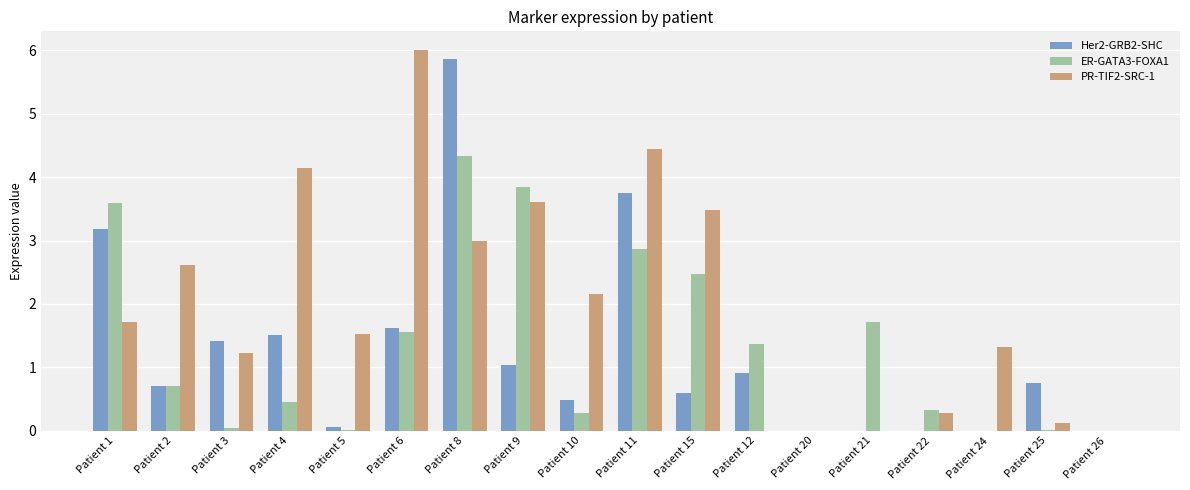

What are all the series names shown in the legend?

Her2-GRB2-SHC, ER-GATA3-FOXA1, PR-TIF2-SRC-1